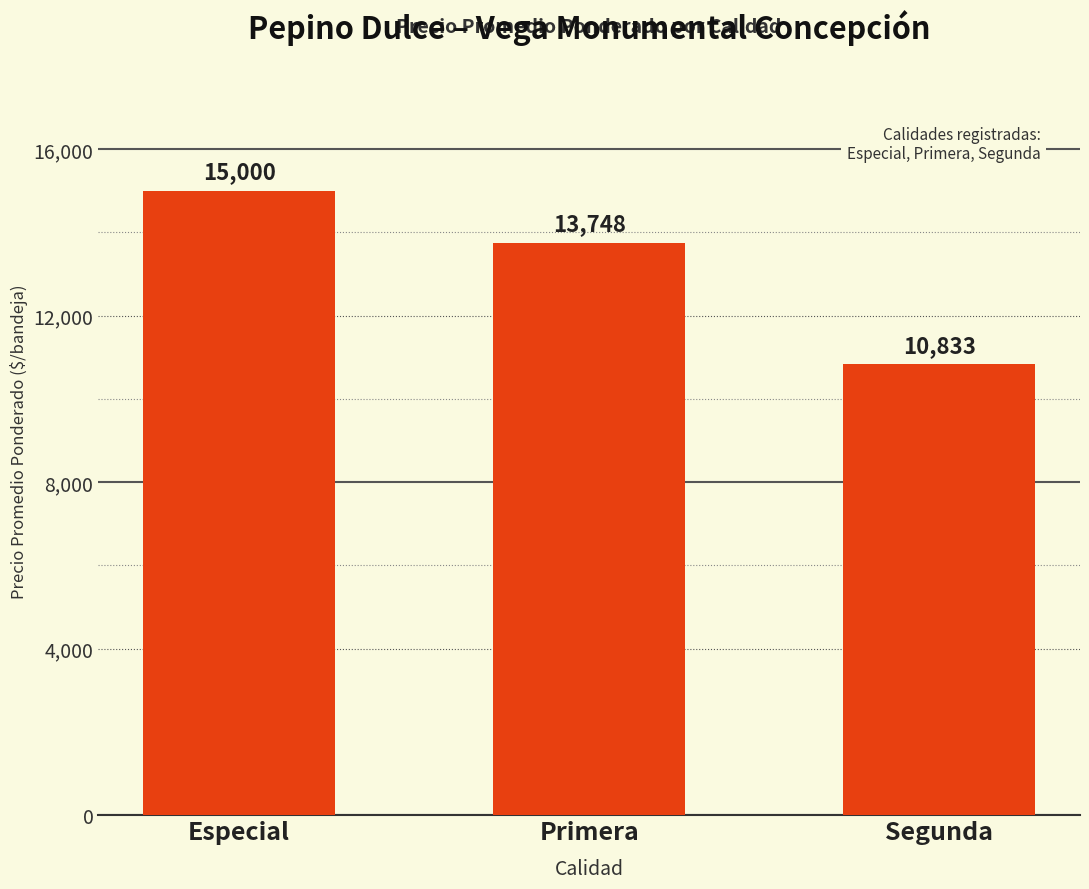

Reading left to right, extract all data points from this chart.

15000	13748	10833